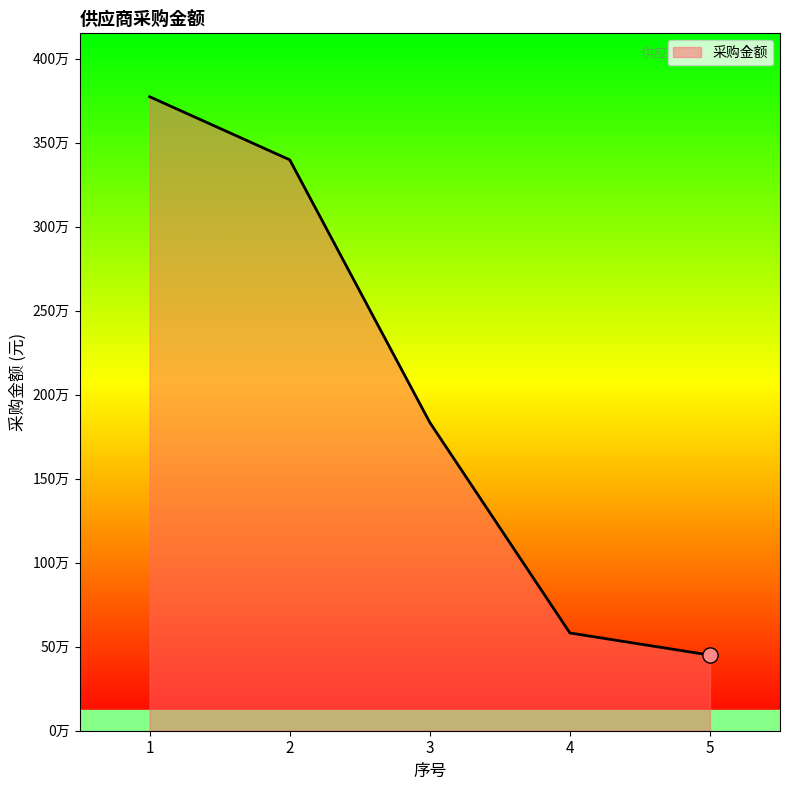

Is this an area chart (filled region under the line)?

Yes